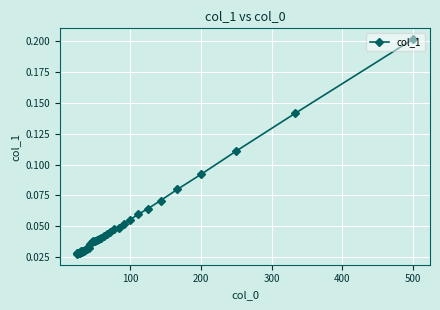

Count the values in the range 0 to 1.

40